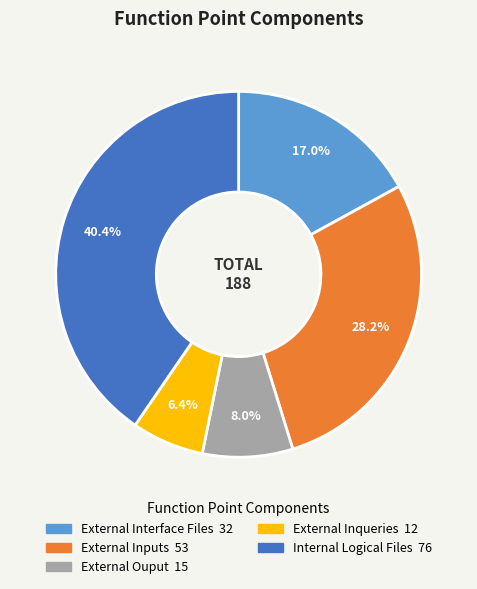

The External Interface Files slice represents 6% of the pie. True or false?

False